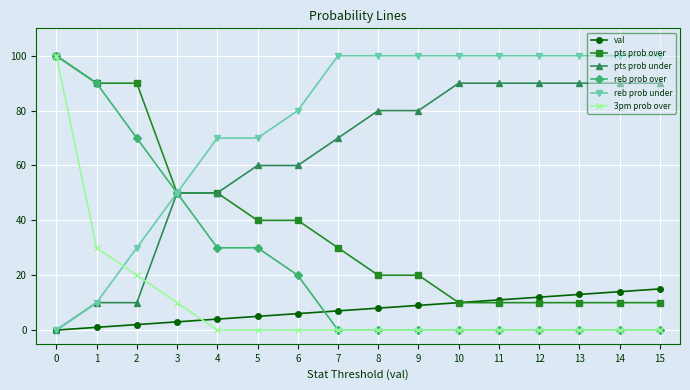

What is the average value of the pts prob under series?

63